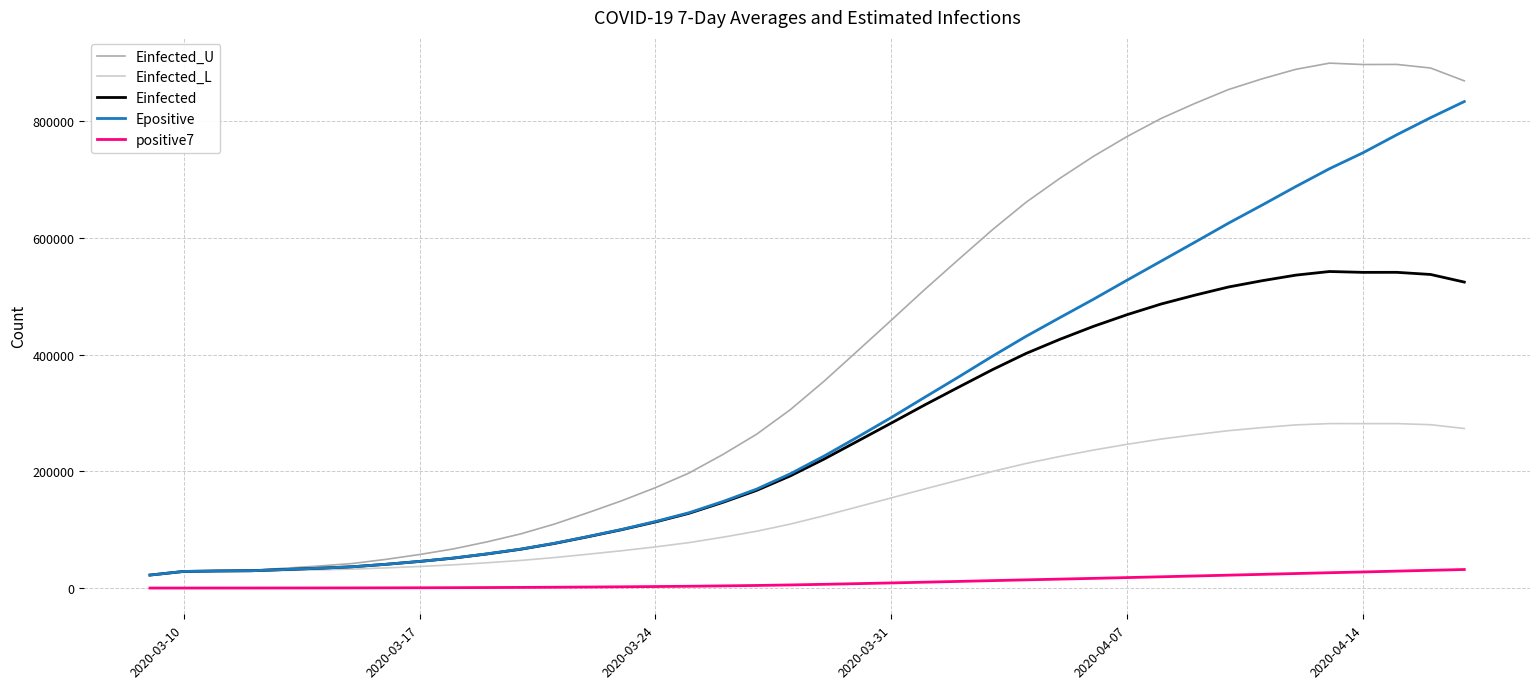

True or false: positive7 and Epositive cross at least once.

False